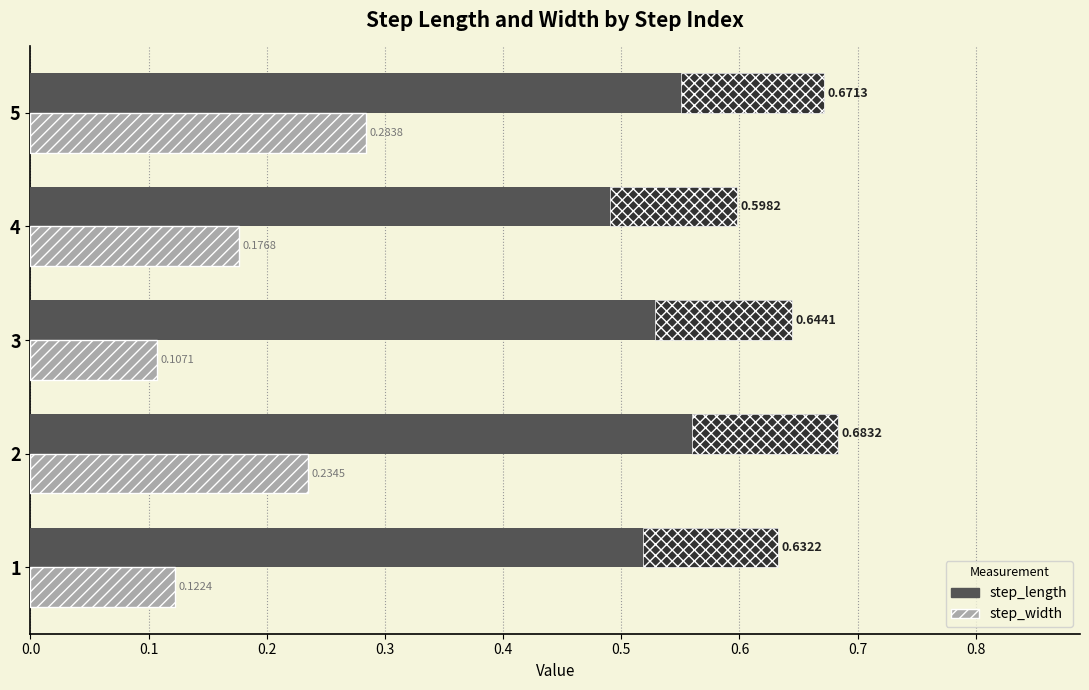

Which series changed the most between 3 and 5?

step_width